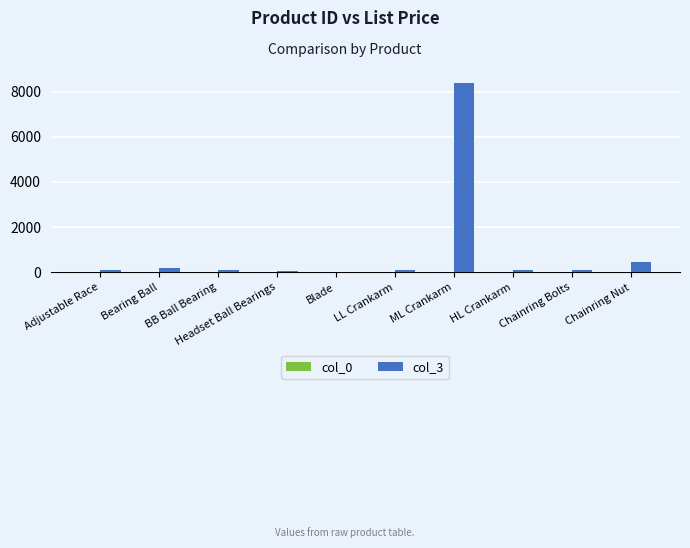

What is the sum of all col_3 values?

9651.1